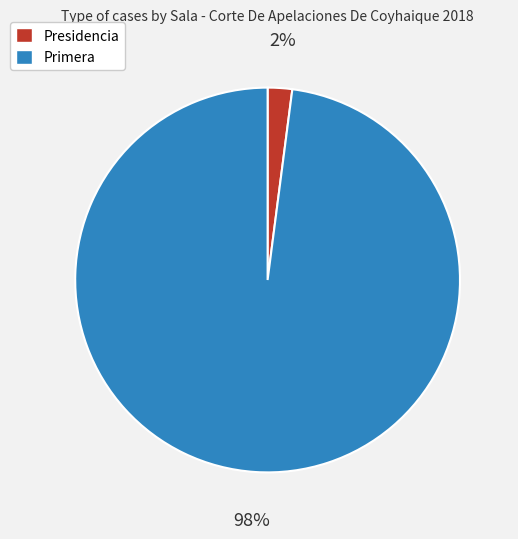

Which category has the smallest portion of the pie?

Presidencia